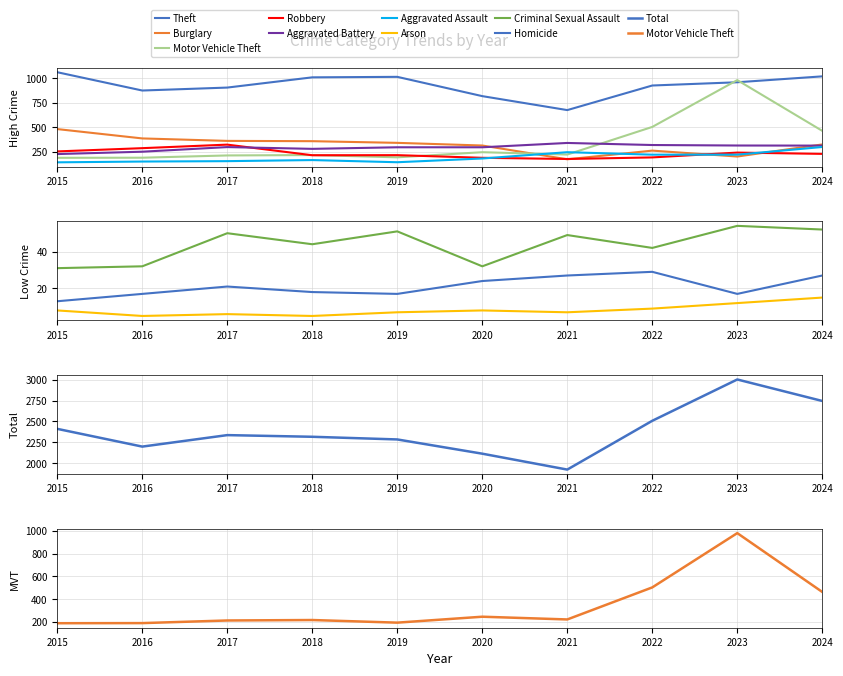

True or false: Theft has a value of 817 at 2020.

True